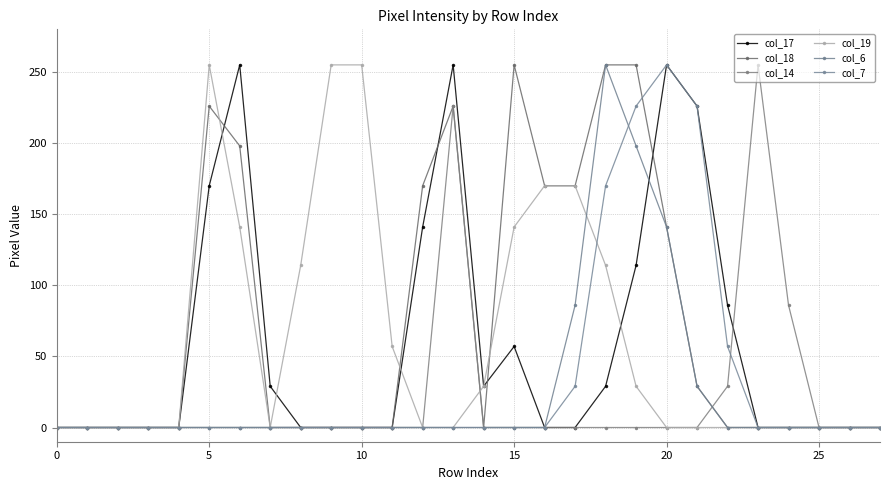

What is the average value of the col_18 series?

75